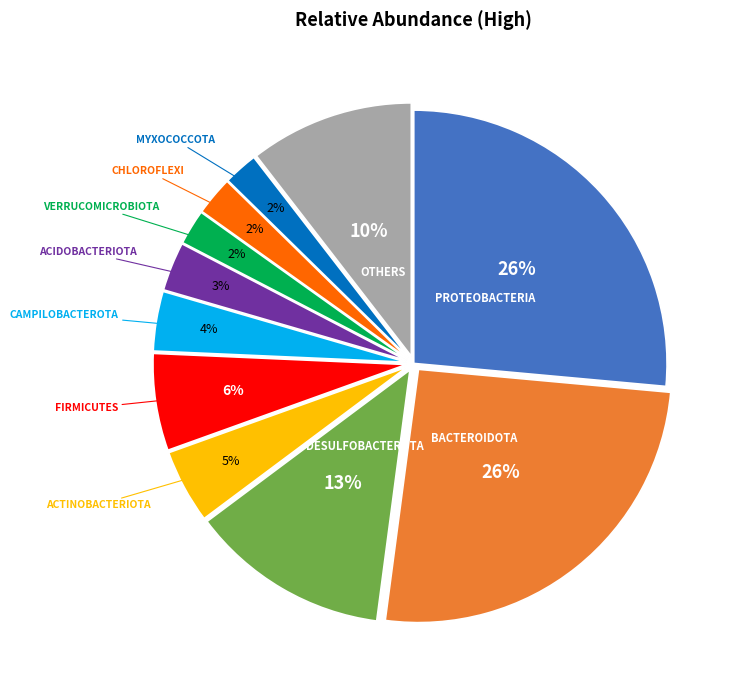

Does any single category account for the majority?

No